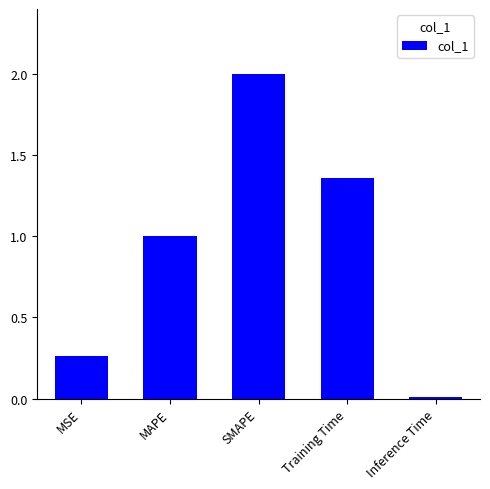

Count the number of categories in the chart.

5